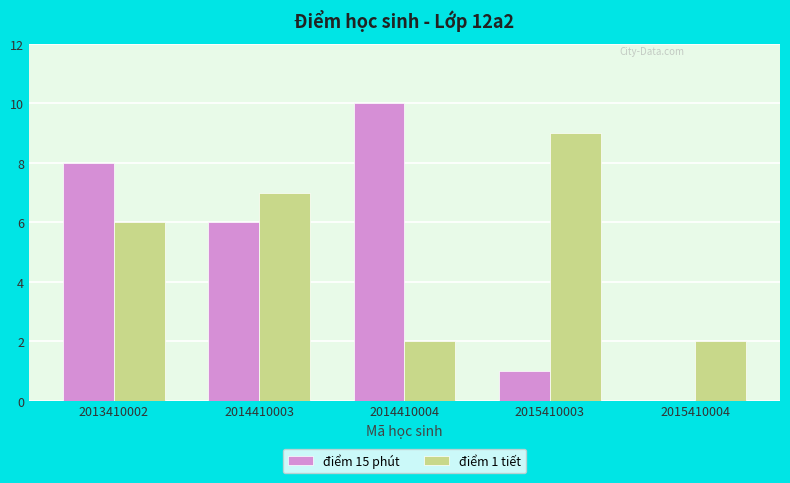

The value of điểm 1 tiết at 2014410003 is 5. True or false?

False